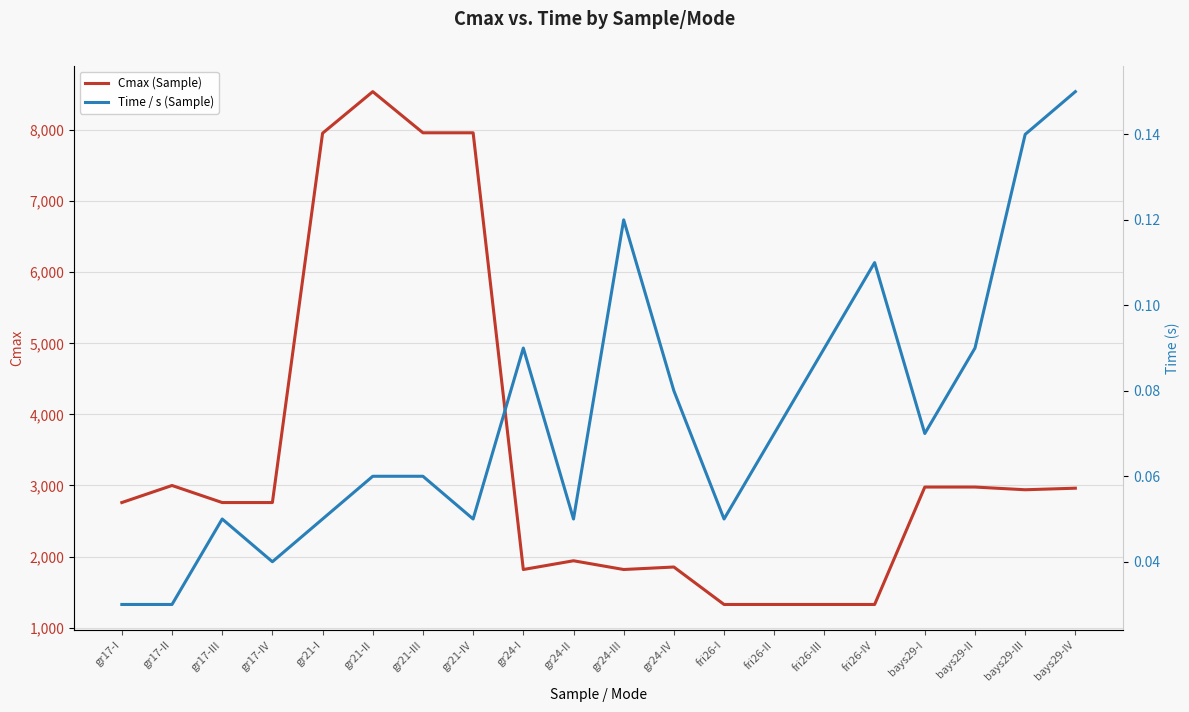

Does the chart have visible grid lines?

Yes